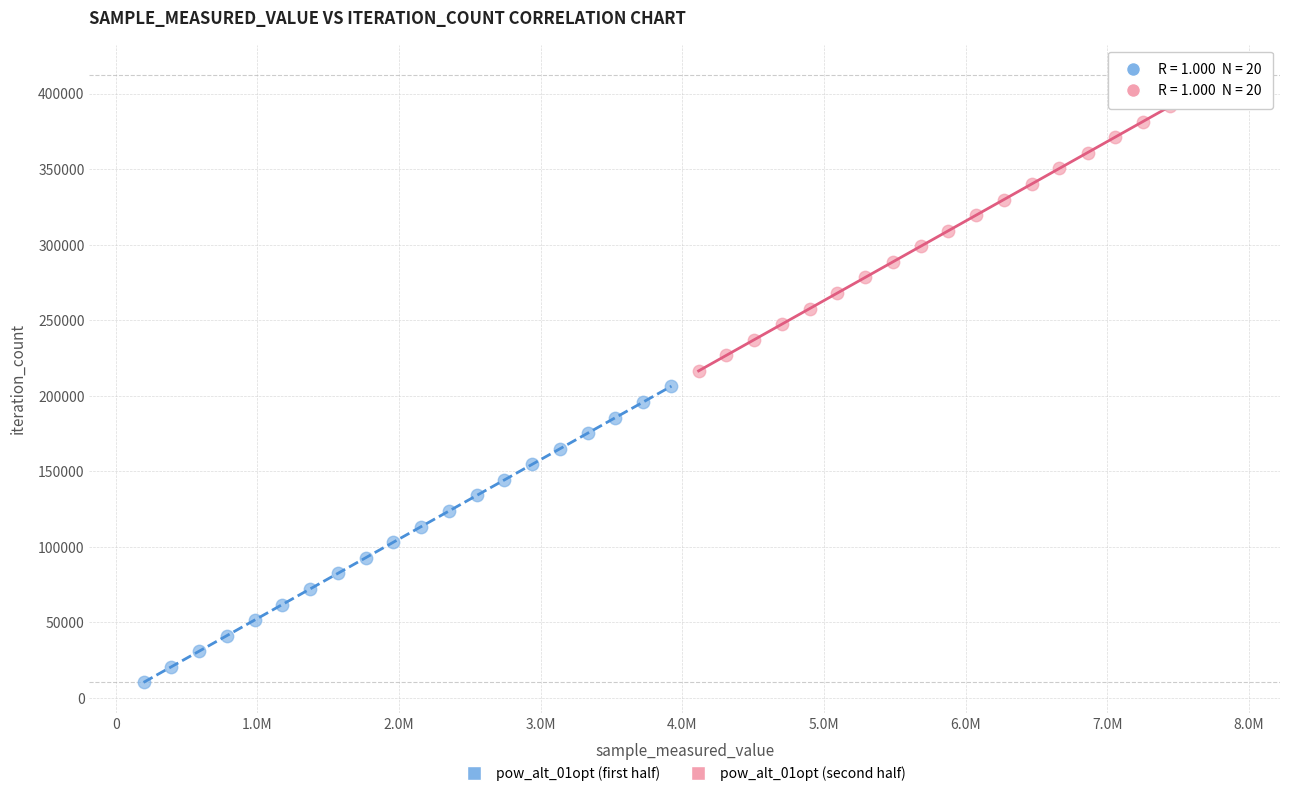

Which series contains the highest Y value?

pow_alt_01opt (second half)